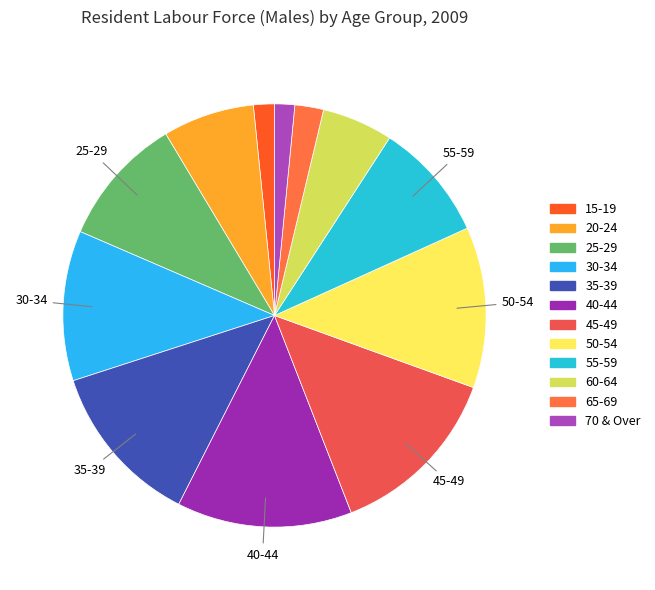

What percentage is the 55-59 slice, to the nearest percent?

9%